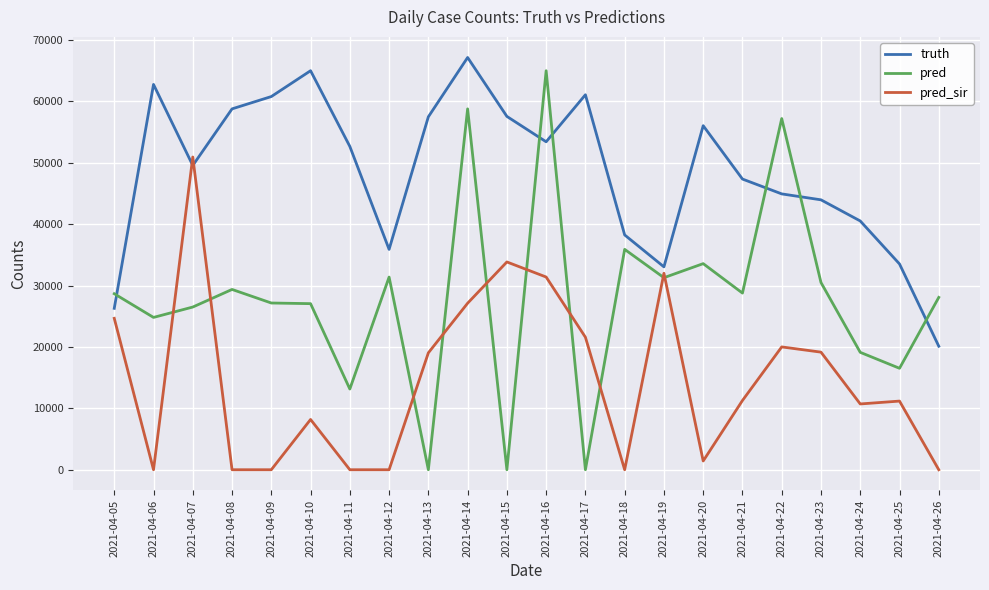

What is the average value of the truth series?

48472.5